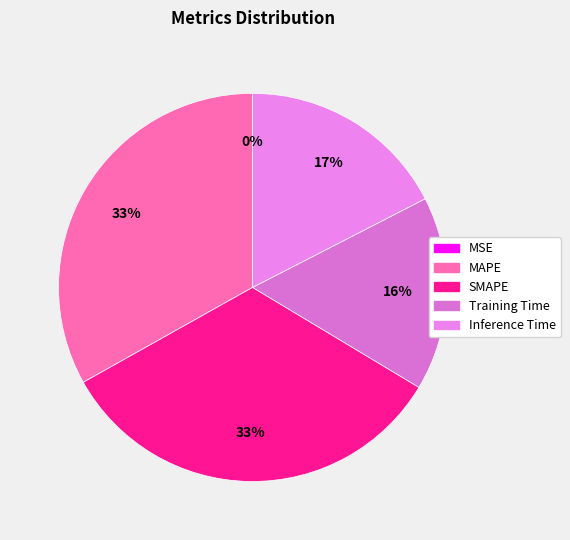

Does MSE represent more than half of the total?

No